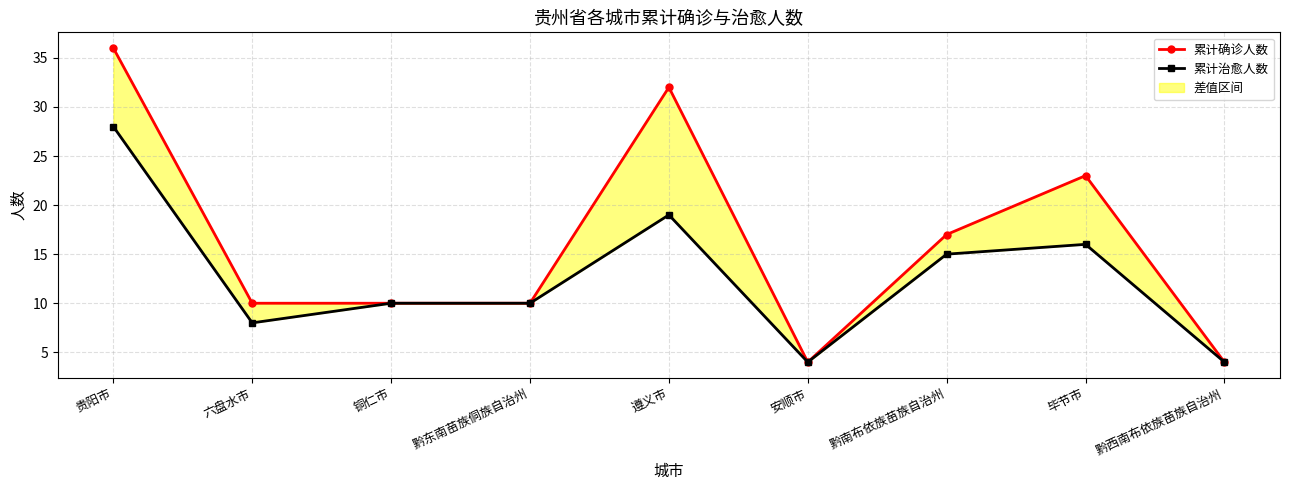

List the series in order of their overall mean, highest first.

累计确诊人数, 累计治愈人数